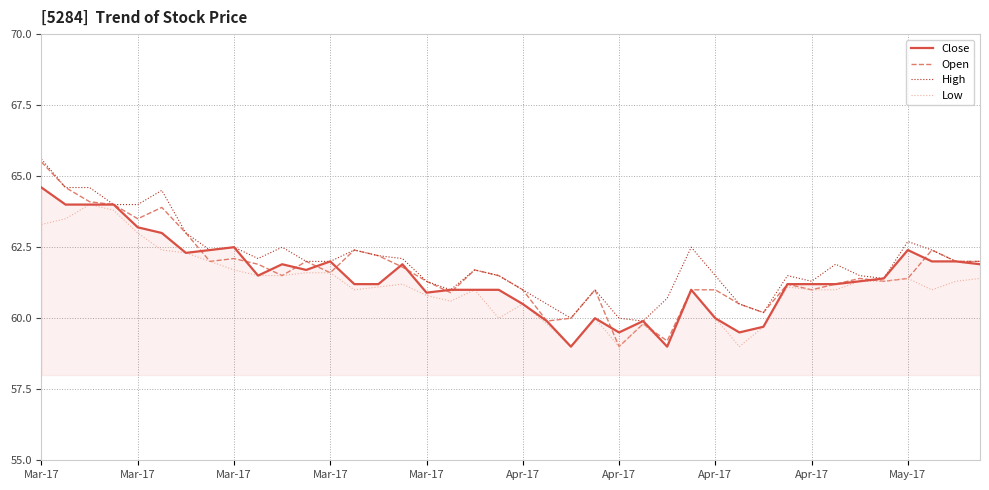

What is the lowest value of the High series?

59.9